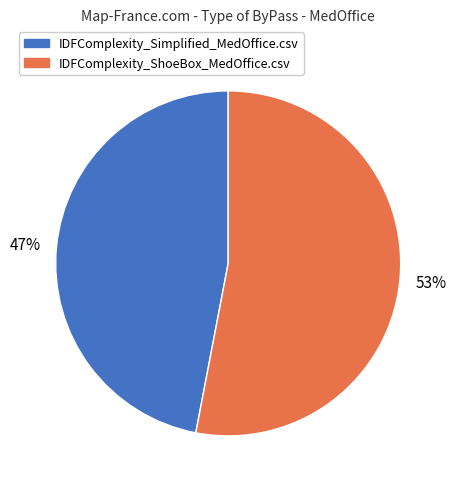

Which category has the biggest portion of the pie?

IDFComplexity_ShoeBox_MedOffice.csv